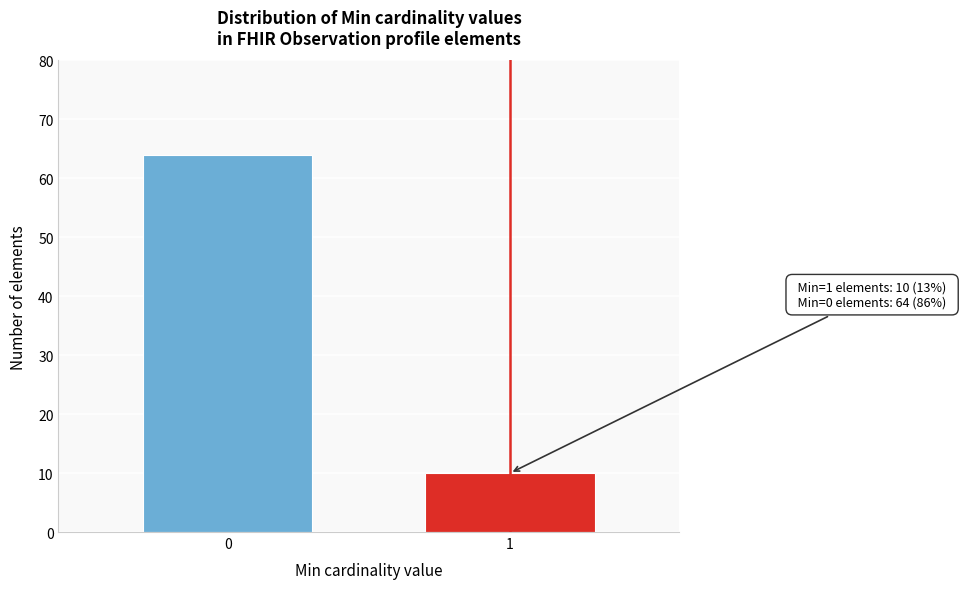

Reading right to left, what are all the values shown in this chart?

10	64